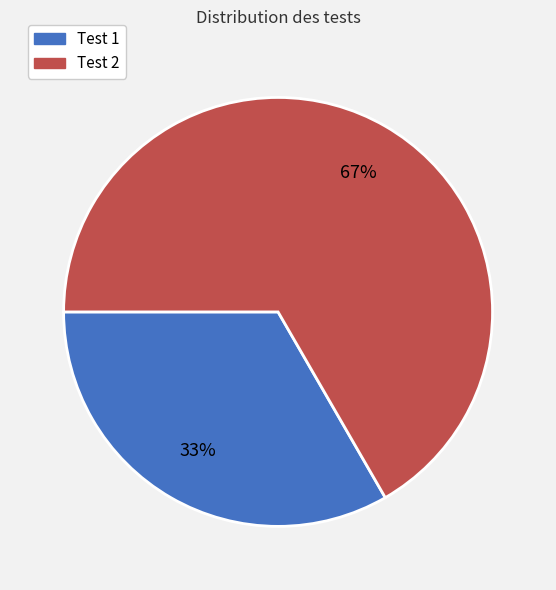

Which has a higher value, Test 1 or Test 2?

Test 2